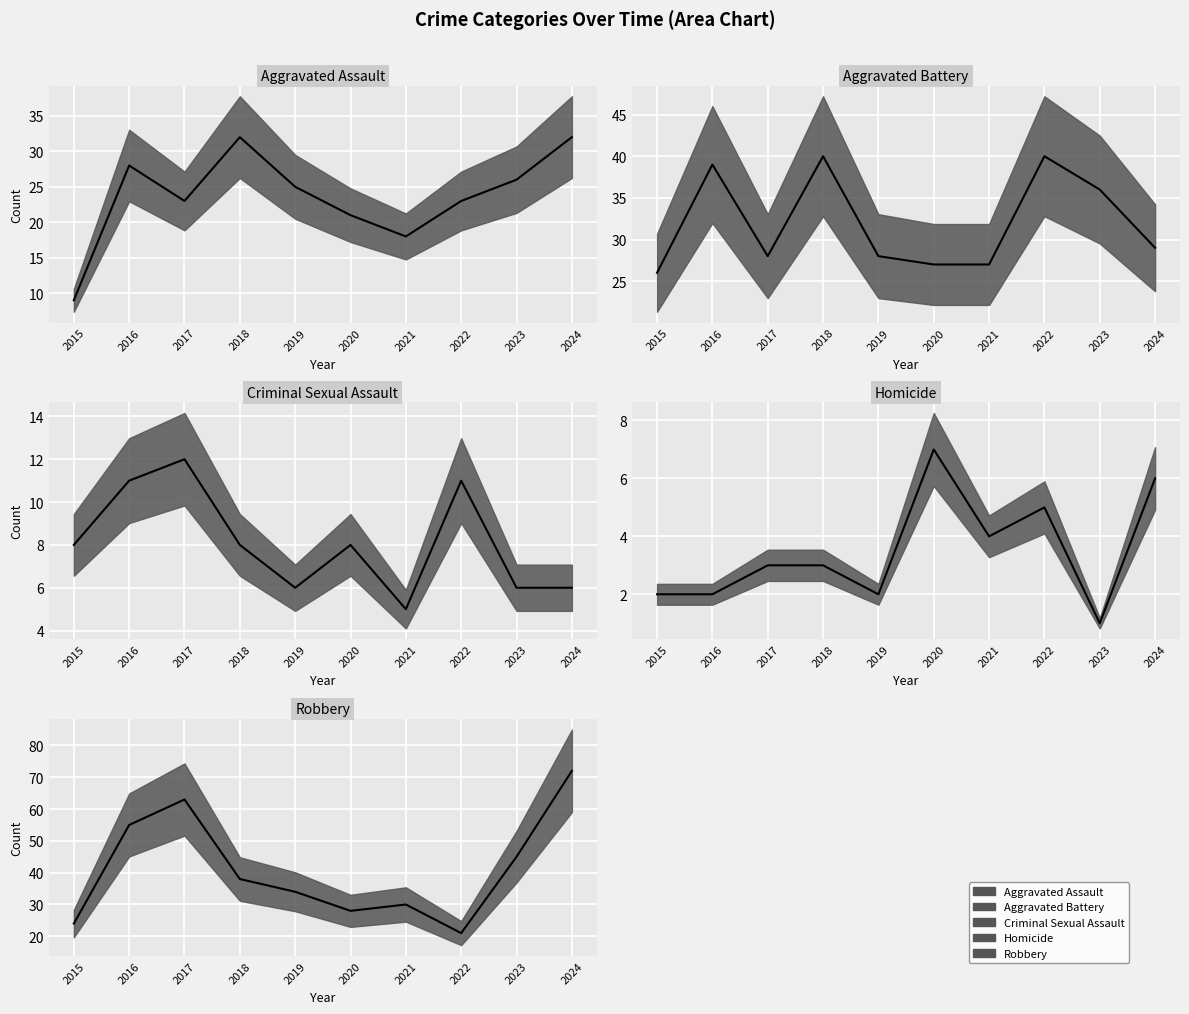

True or false: Criminal Sexual Assault and Robbery intersect in this chart.

False